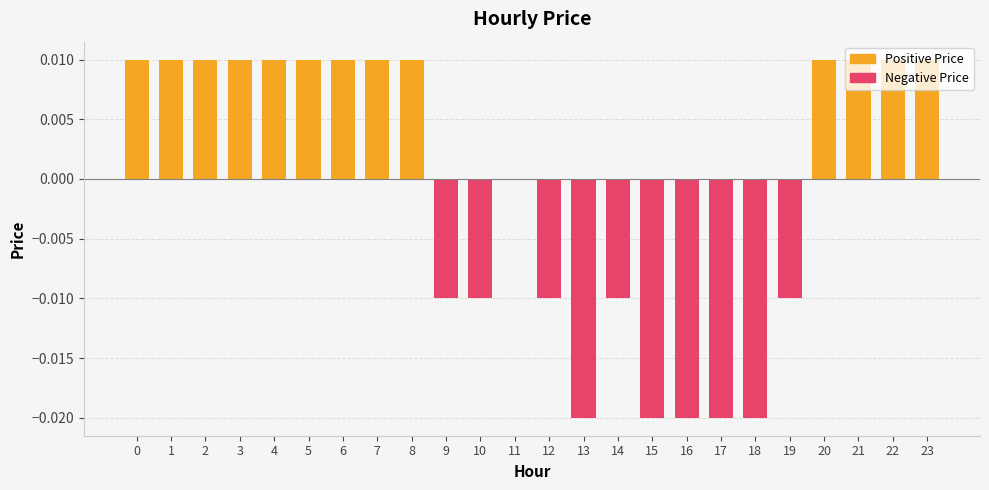

The Negative Price series shows -0.0 at 0. True or false?

False